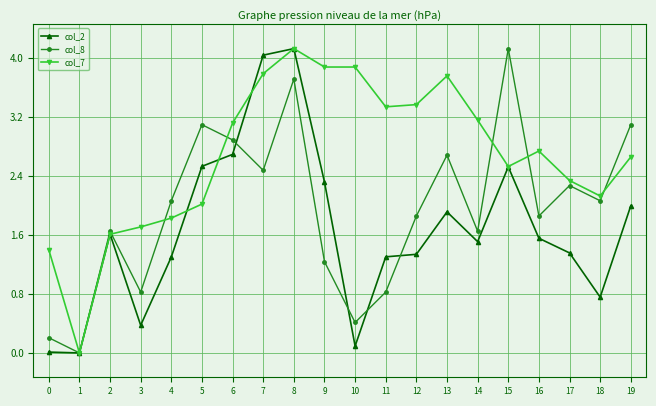

What is the difference between the highest and lowest values at 5?

1.1